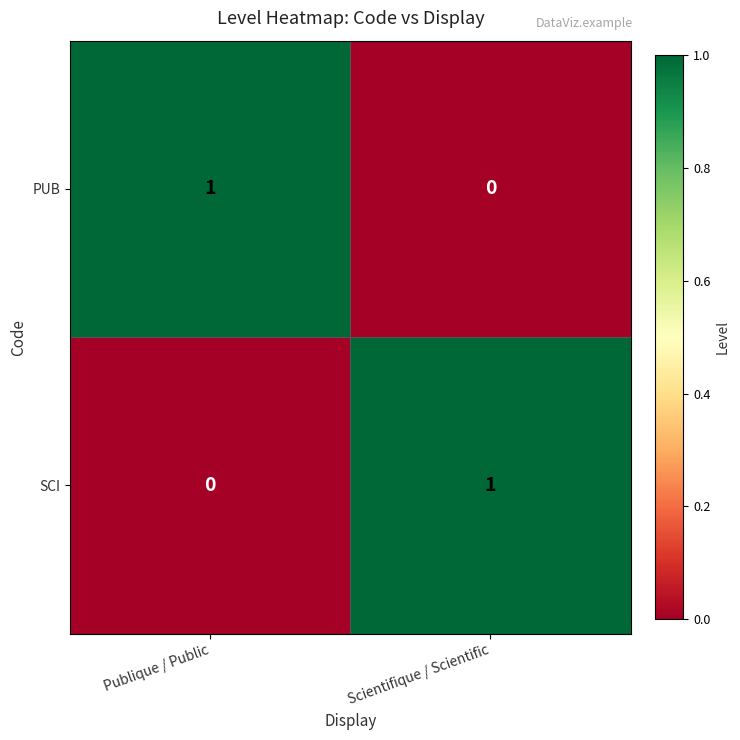

At how many categories does at least one series exceed 0?

2